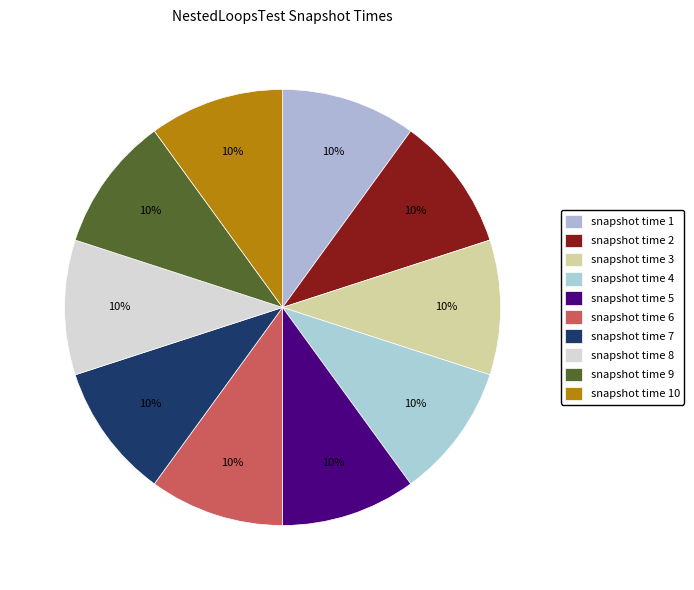

Count the number of slices in the pie.

10